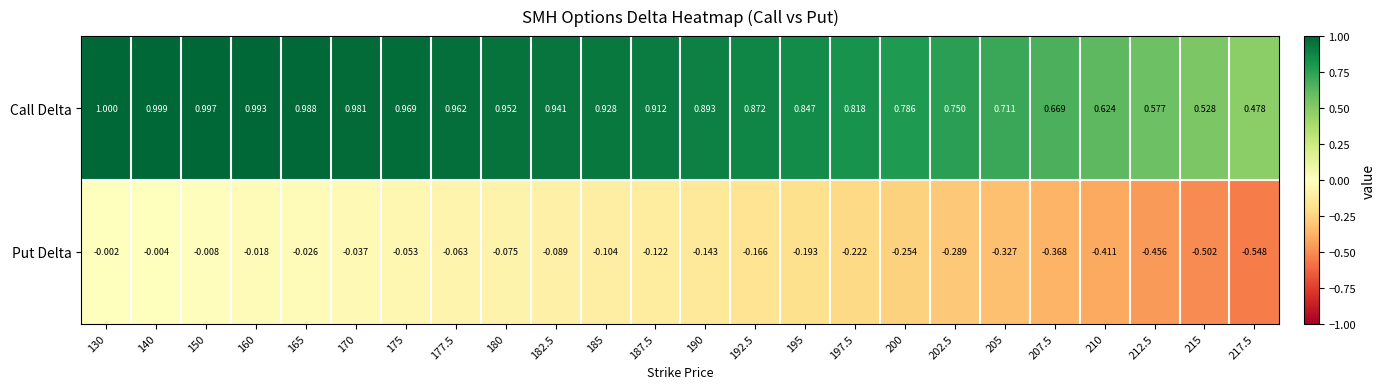

Rank the series by their average value, from lowest to highest.

Put Delta, Call Delta